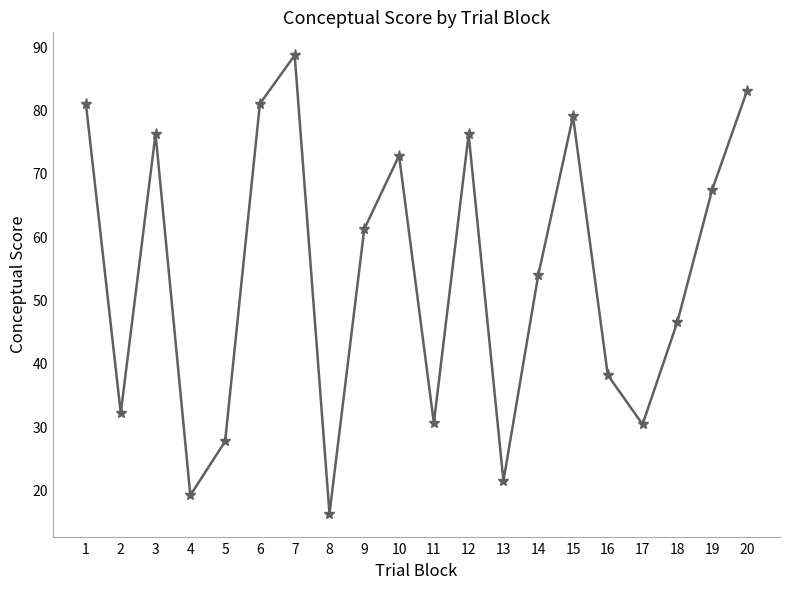

The chart shows a value of 32.3 at 13. True or false?

False